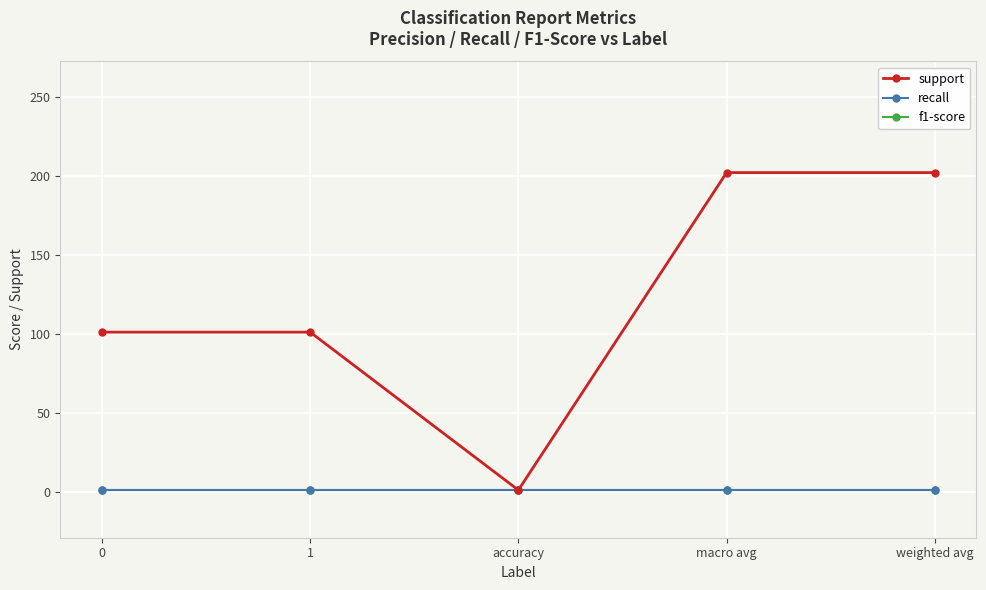

What position from the right is weighted avg?

1